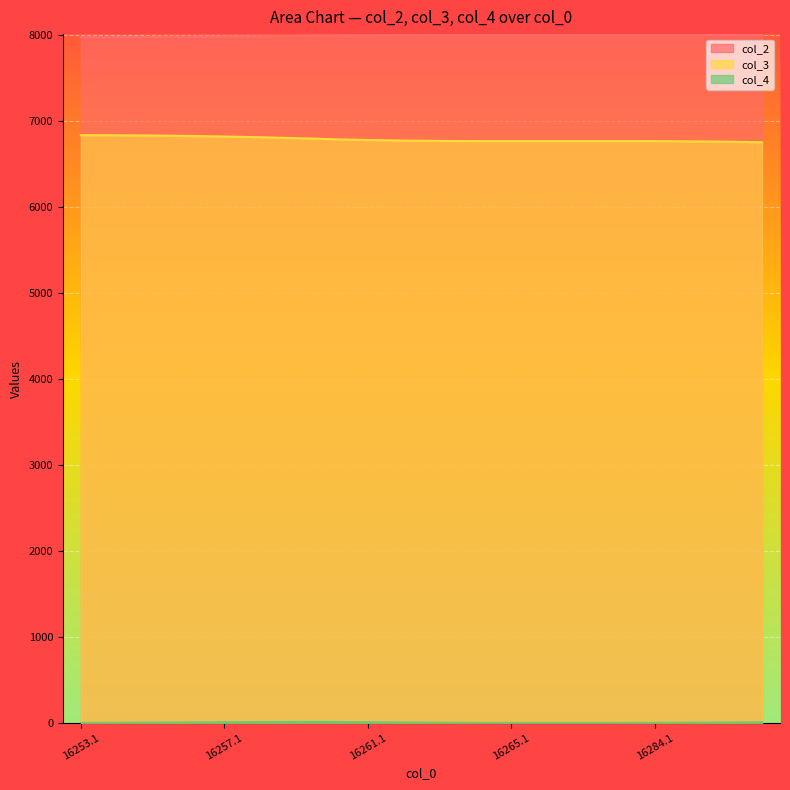

What is the label of the 8th point from the right?

16265.1